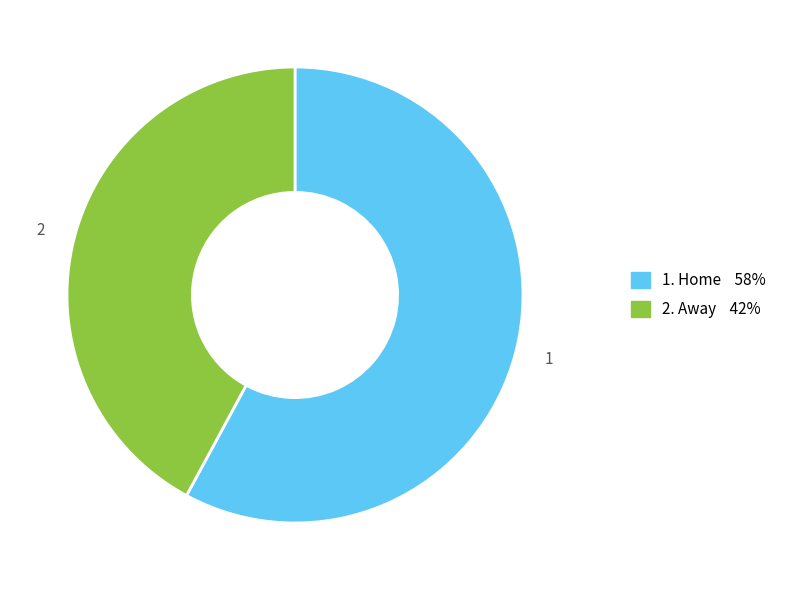

Is there any slice that represents more than half of the pie?

Yes